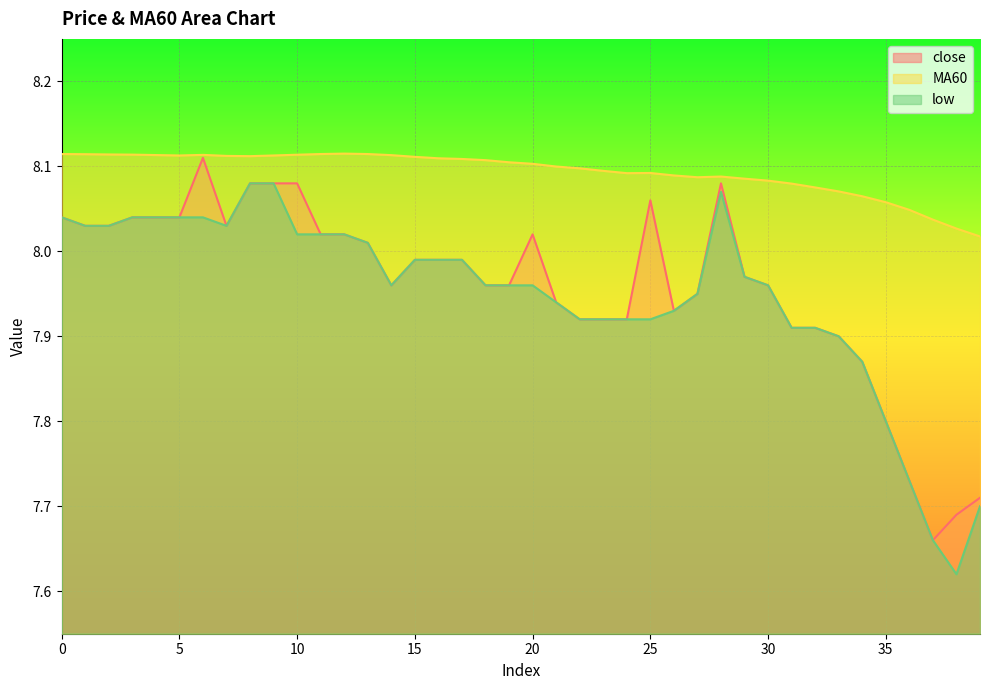

Reading right to left, extract all data points from this chart.

close: 39=7.7	38=7.7	37=7.7	36=7.7	35=7.8	34=7.9	33=7.9	32=7.9	31=7.9	30=8.0	29=8.0	28=8.1	27=8.0	26=7.9	25=8.1	24=7.9	23=7.9	22=7.9	21=7.9	20=8.0	19=8.0	18=8.0	17=8.0	16=8.0	15=8.0	14=8.0	13=8.0	12=8.0	11=8.0	10=8.1	9=8.1	8=8.1	7=8.0	6=8.1	5=8.0	4=8.0	3=8.0	2=8.0	1=8.0	0=8.0
MA60: 39=8.0	38=8.0	37=8.0	36=8.0	35=8.1	34=8.1	33=8.1	32=8.1	31=8.1	30=8.1	29=8.1	28=8.1	27=8.1	26=8.1	25=8.1	24=8.1	23=8.1	22=8.1	21=8.1	20=8.1	19=8.1	18=8.1	17=8.1	16=8.1	15=8.1	14=8.1	13=8.1	12=8.1	11=8.1	10=8.1	9=8.1	8=8.1	7=8.1	6=8.1	5=8.1	4=8.1	3=8.1	2=8.1	1=8.1	0=8.1
low: 39=7.7	38=7.6	37=7.7	36=7.7	35=7.8	34=7.9	33=7.9	32=7.9	31=7.9	30=8.0	29=8.0	28=8.1	27=8.0	26=7.9	25=7.9	24=7.9	23=7.9	22=7.9	21=7.9	20=8.0	19=8.0	18=8.0	17=8.0	16=8.0	15=8.0	14=8.0	13=8.0	12=8.0	11=8.0	10=8.0	9=8.1	8=8.1	7=8.0	6=8.0	5=8.0	4=8.0	3=8.0	2=8.0	1=8.0	0=8.0